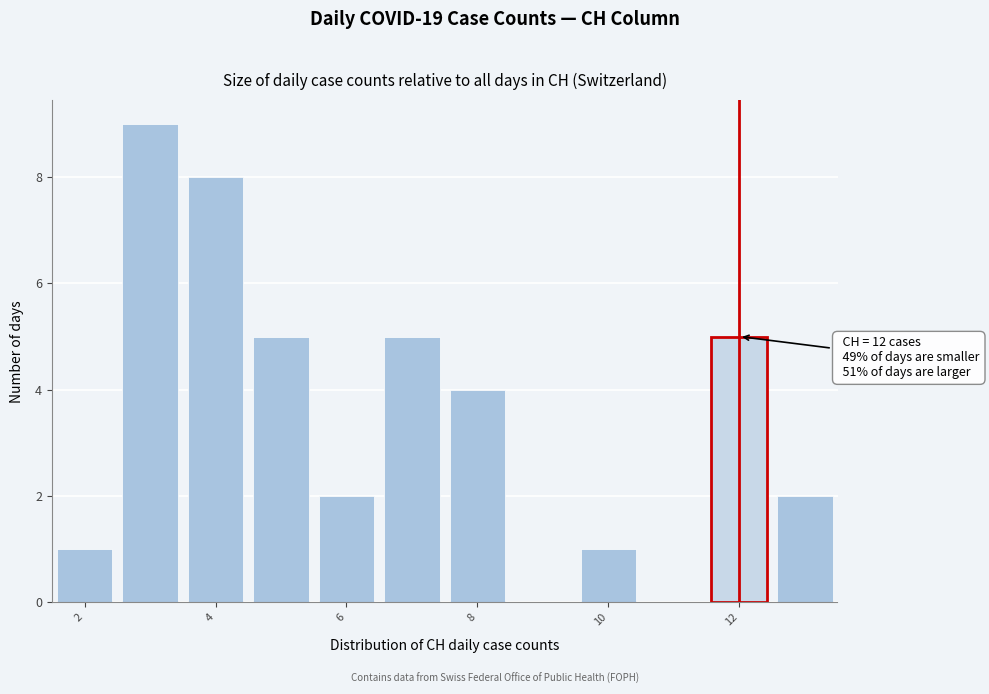

Over which range of the x-axis is the bar tallest?

2.5 to 3.5